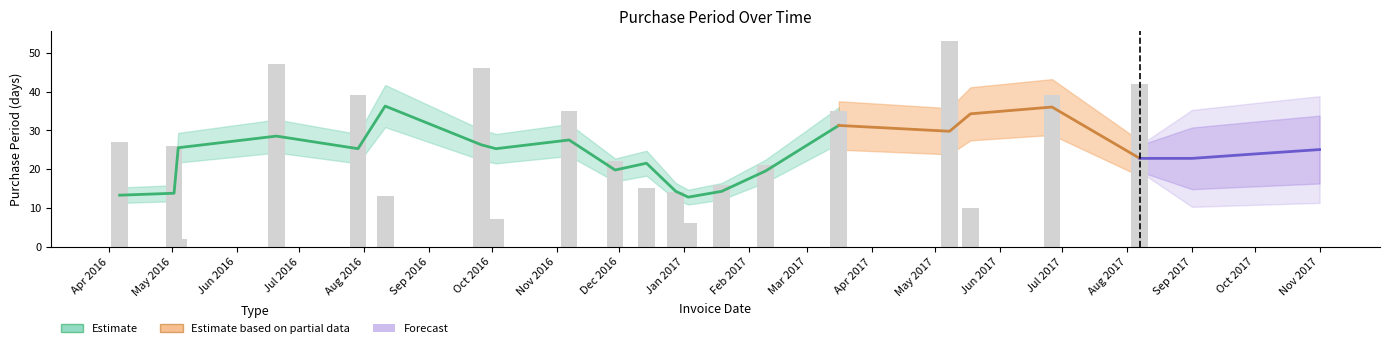

Rank the categories by value from highest to lowest.

2017-05-08, 2016-06-20, 2016-09-26, 2017-08-07, 2016-07-29, 2017-06-26, 2016-11-07, 2017-03-16, 2016-04-06, 2016-05-02, 2016-11-29, 2017-02-09, 2017-01-19, 2016-12-14, 2016-12-28, 2016-08-11, 2017-05-18, 2016-10-03, 2017-01-03, 2016-05-04